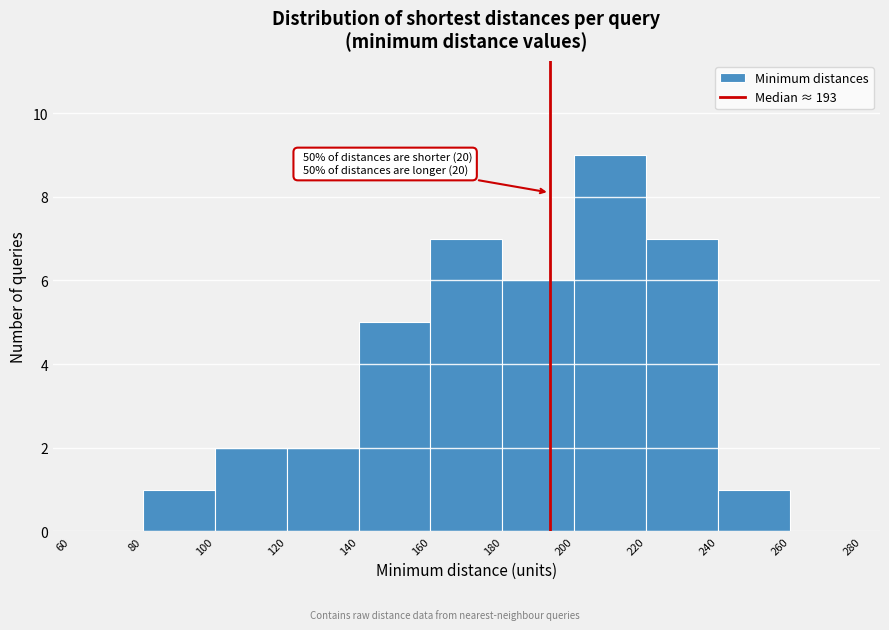

Over which range of the x-axis is the bar tallest?

200 to 220